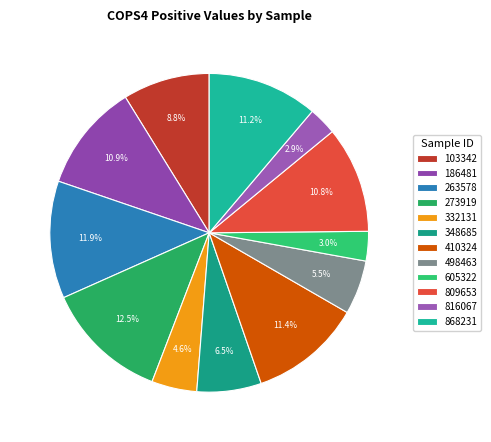

What percentage do 498463 and 186481 together represent?

16.4%